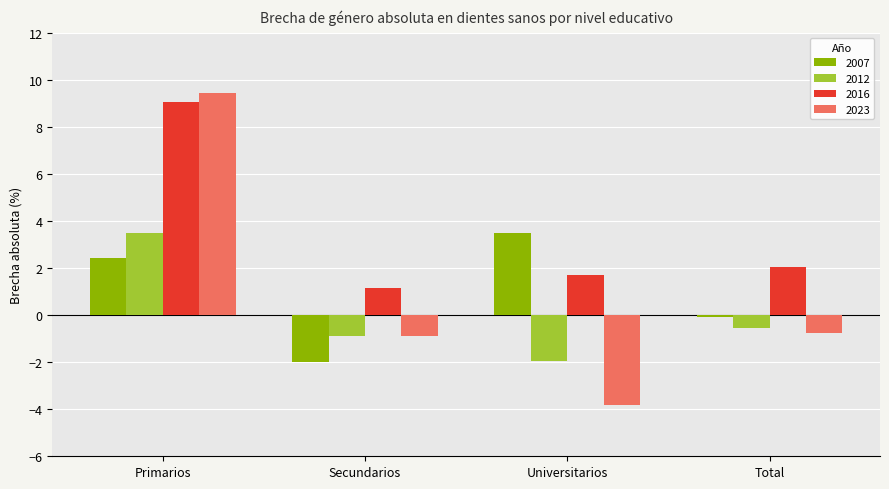

Reading right to left, extract all data points from this chart.

2007: Total=-0.1	Universitarios=3.5	Secundarios=-2.0	Primarios=2.4
2012: Total=-0.6	Universitarios=-1.9	Secundarios=-0.9	Primarios=3.5
2016: Total=2.0	Universitarios=1.7	Secundarios=1.1	Primarios=9.1
2023: Total=-0.8	Universitarios=-3.8	Secundarios=-0.9	Primarios=9.4